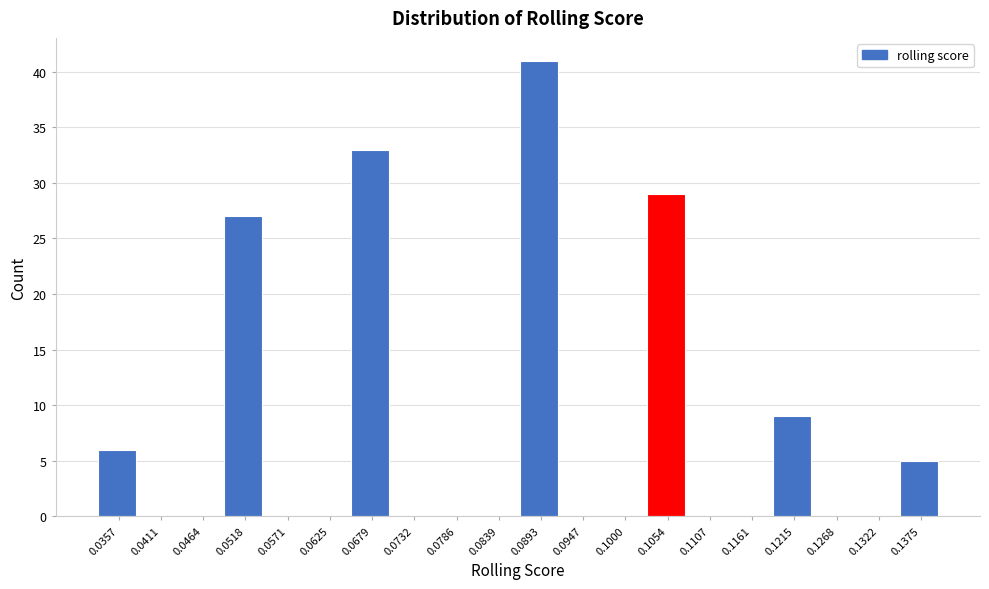

Reading left to right, transcribe all the data shown in this chart.

0.0357=6	0.0411=0	0.0464=0	0.0518=27	0.0571=0	0.0625=0	0.0679=33	0.0732=0	0.0786=0	0.0839=0	0.0893=41	0.0947=0	0.1000=0	0.1054=29	0.1107=0	0.1161=0	0.1215=9	0.1268=0	0.1322=0	0.1375=5